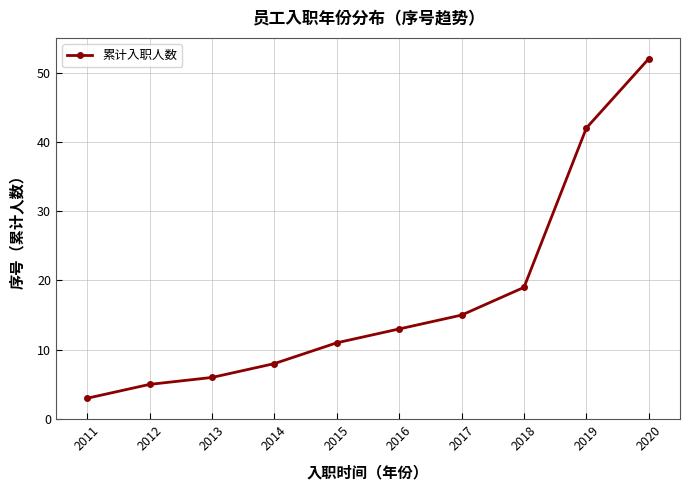

What is the smallest value displayed?

3